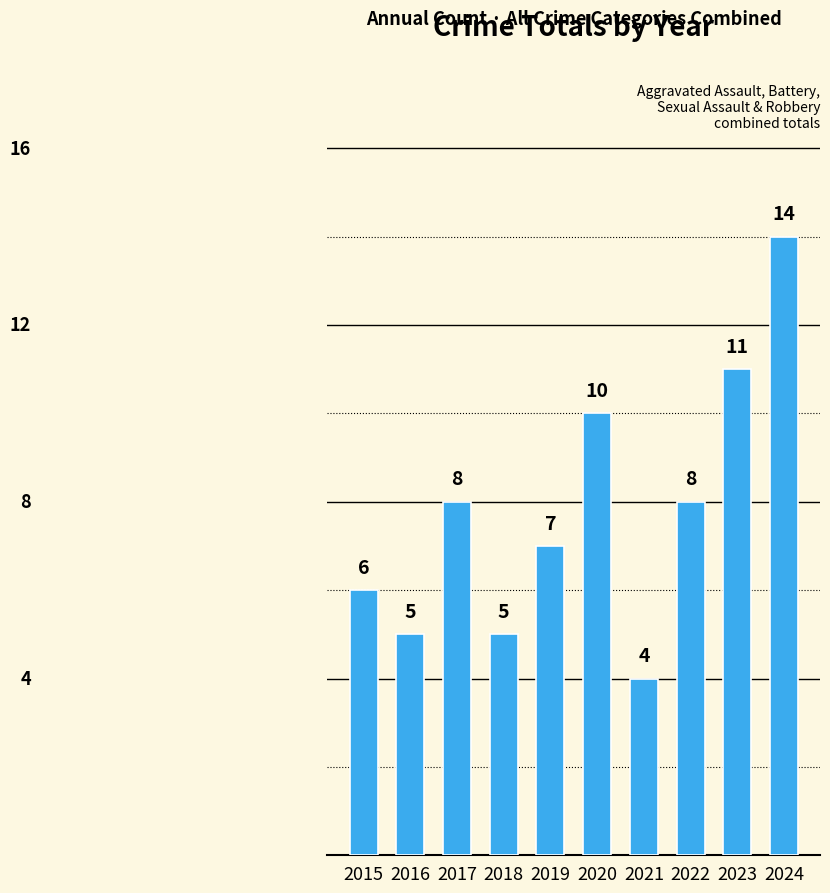

How many series are shown in this chart?

1